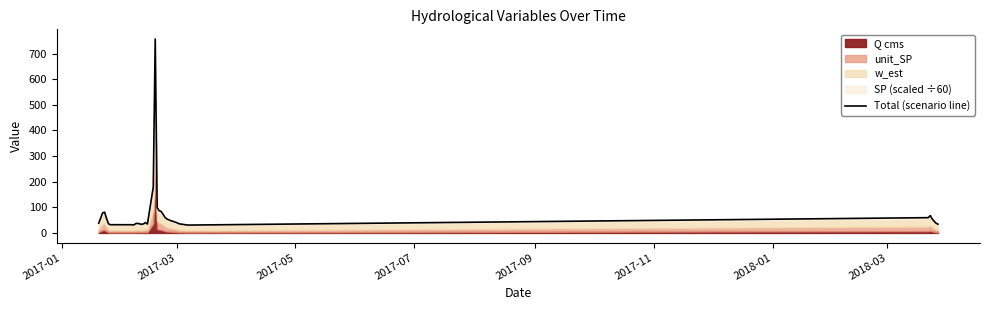

How many data points are less than 40?

19